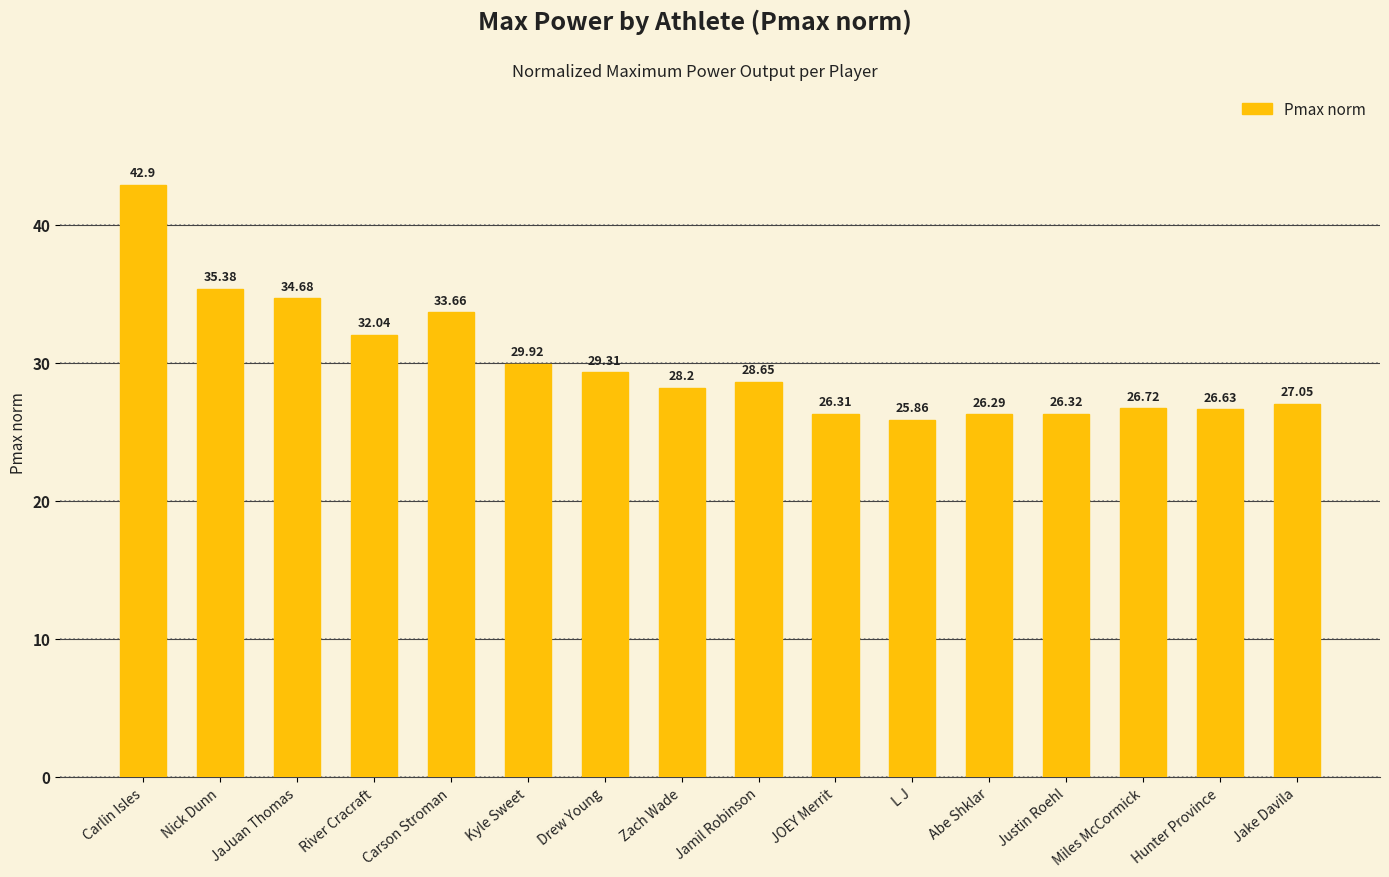

Rank the categories by value from lowest to highest.

L J, Abe Shklar, JOEY Merrit, Justin Roehl, Hunter Province, Miles McCormick, Jake Davila, Zach Wade, Jamil Robinson, Drew Young, Kyle Sweet, River Cracraft, Carson Stroman, JaJuan Thomas, Nick Dunn, Carlin Isles